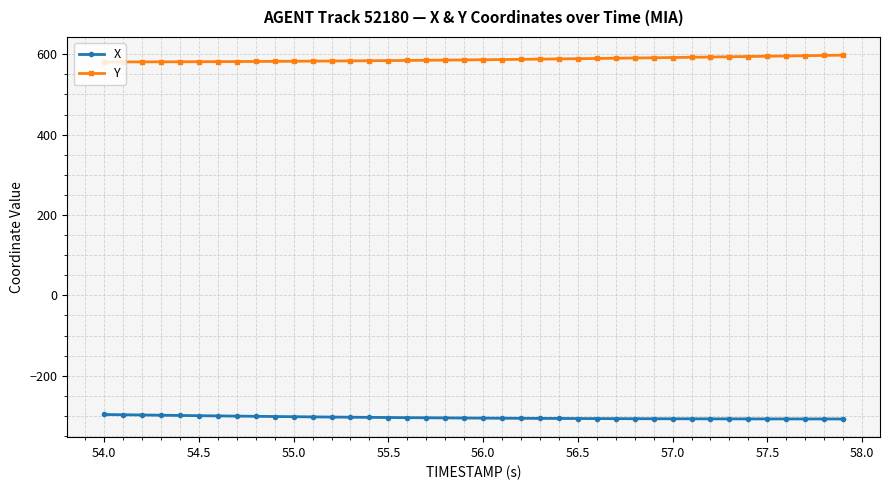

True or false: X and Y intersect in this chart.

False